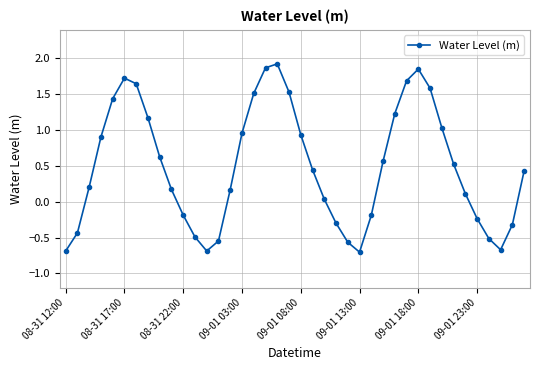

What is the smallest value displayed?

-0.7